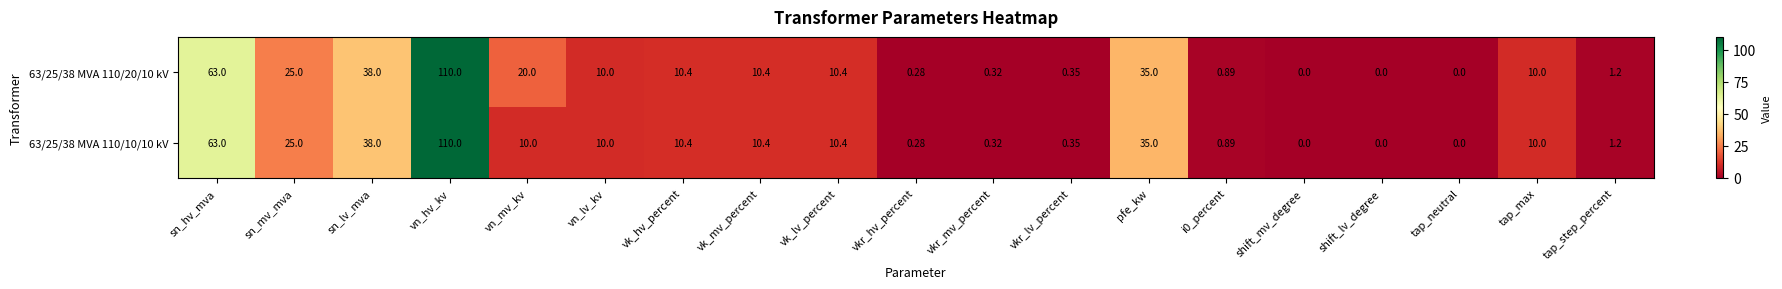

At which label does 63/25/38 MVA 110/20/10 kV reach its peak?

vn_hv_kv